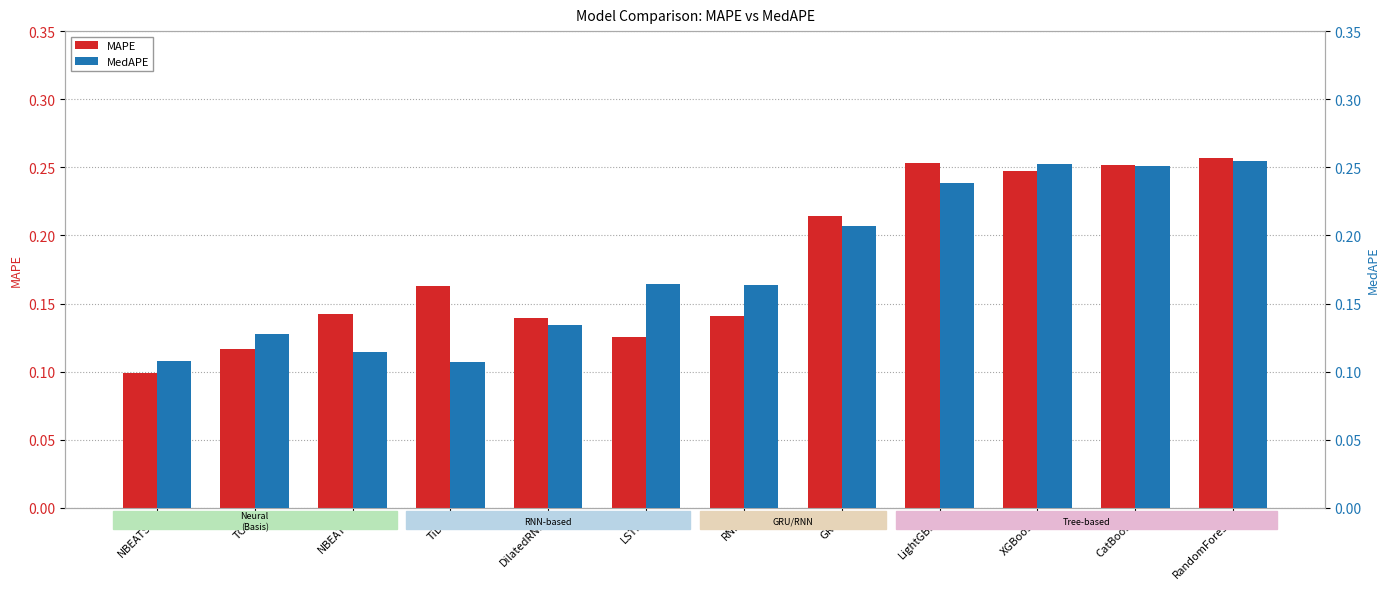

What are all the series names shown in the legend?

MAPE, MedAPE